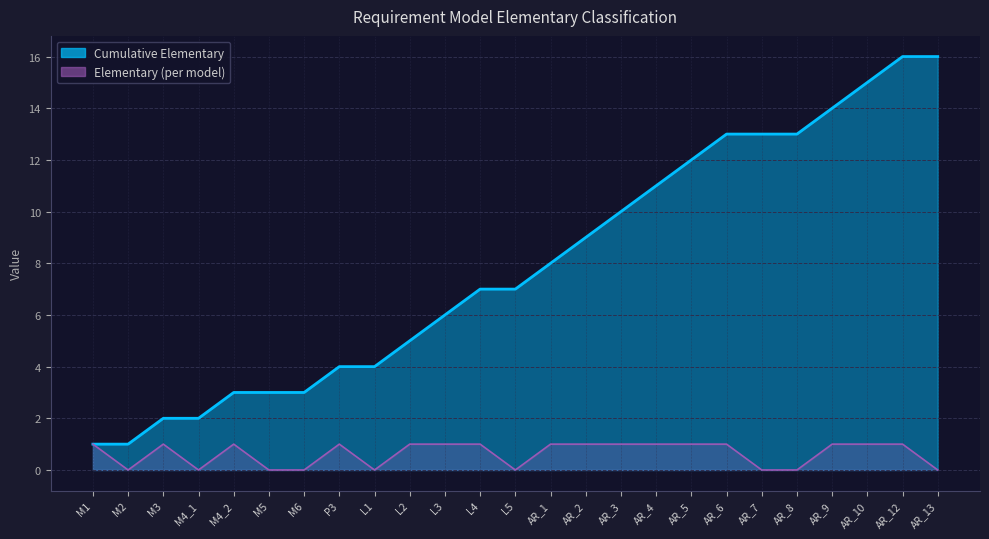

List the labels in order of value, smallest first.

M2, M4_1, M5, M6, L1, L5, AR_7, AR_8, AR_13, M1, M3, M4_2, P3, L2, L3, L4, AR_1, AR_2, AR_3, AR_4, AR_5, AR_6, AR_9, AR_10, AR_12